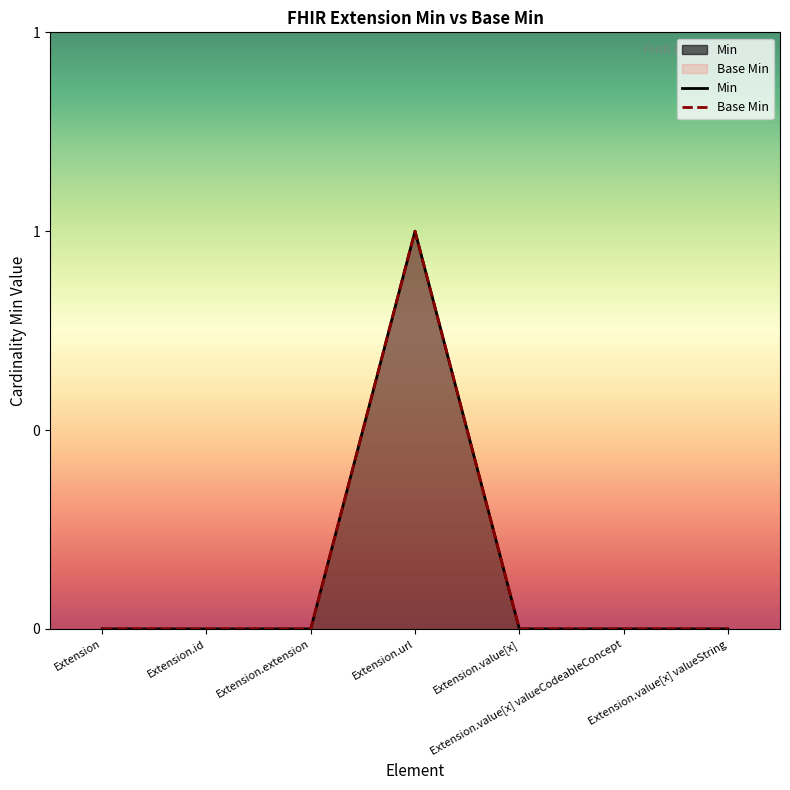

What is the label of the 7th point from the right?

Extension